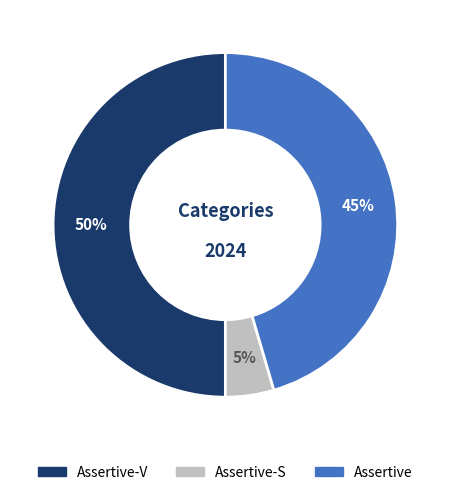

To the nearest percent, what is the average slice percentage?

33%